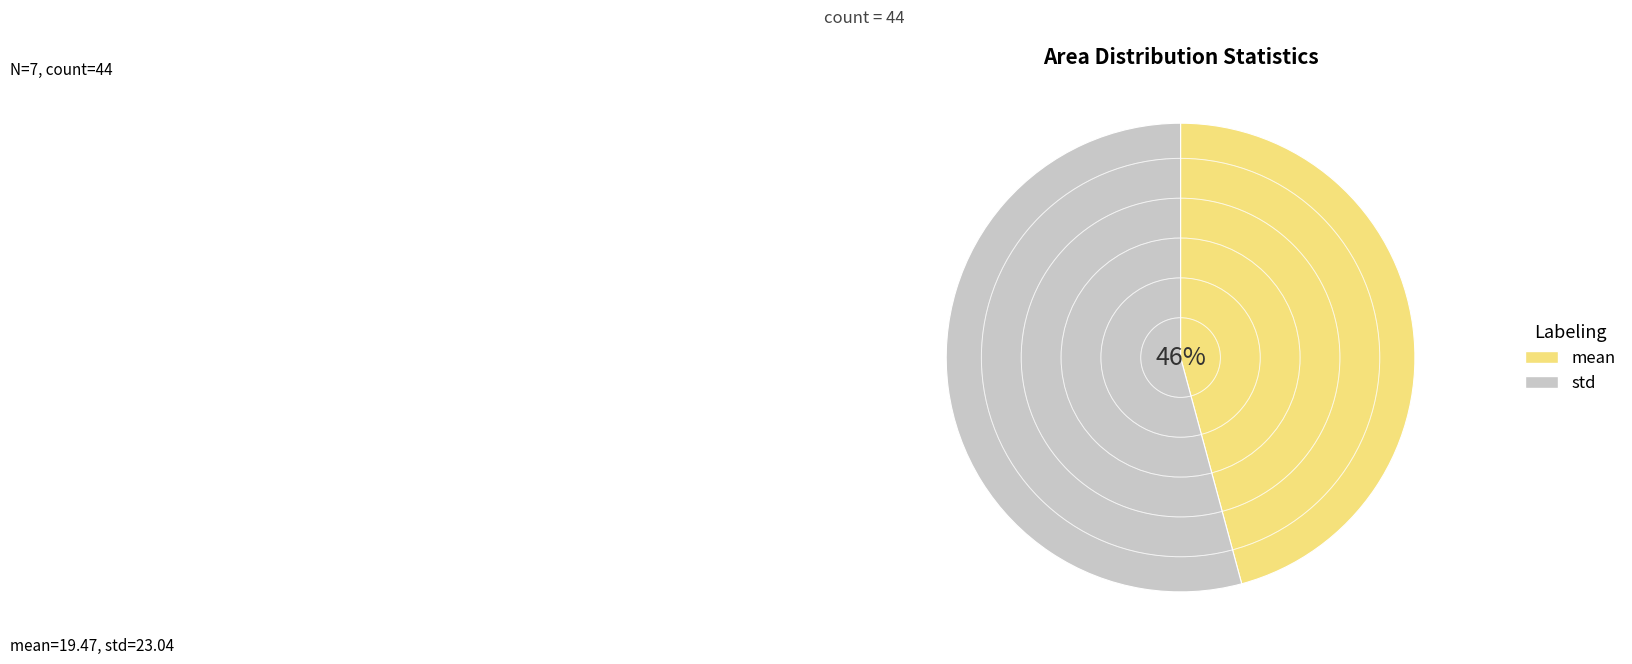

Which slice is the smallest?

mean